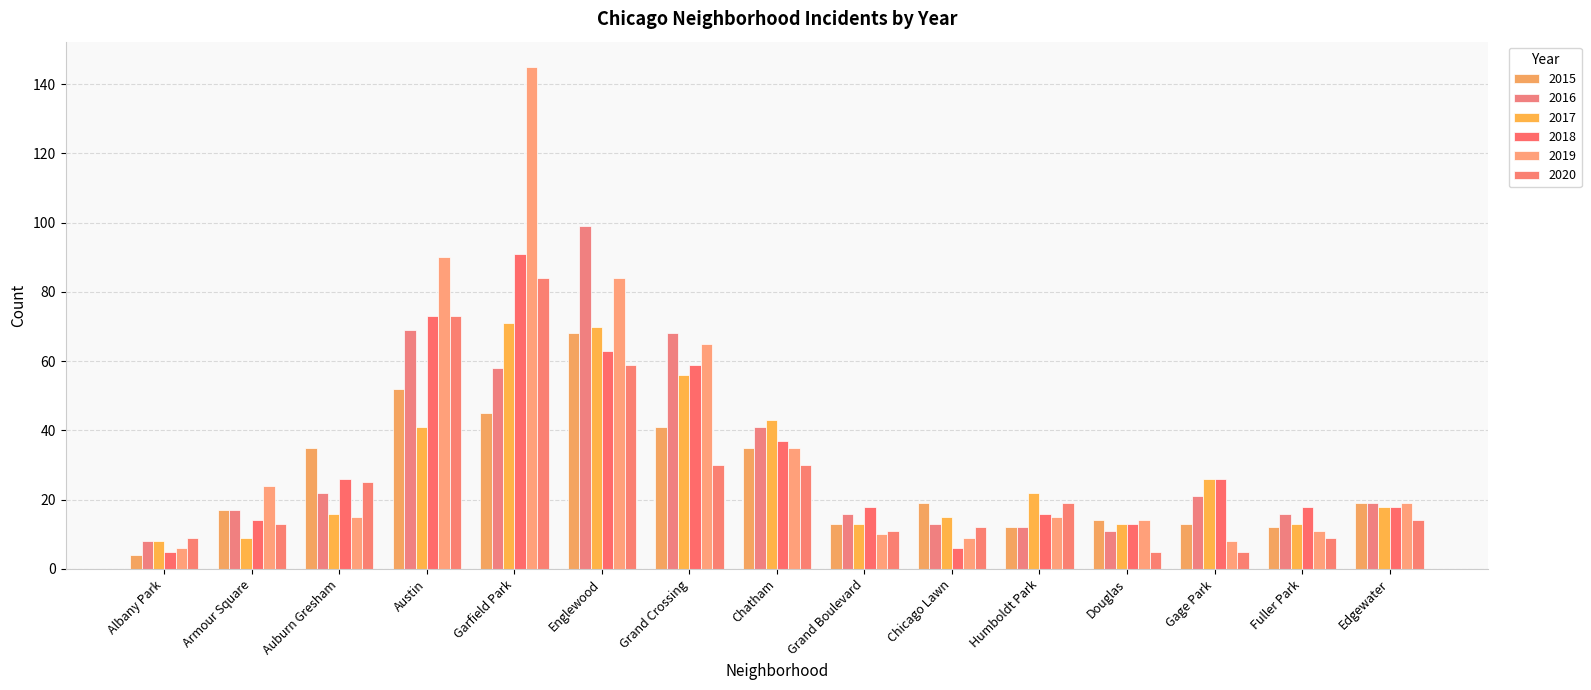

Does the chart contain stacked bars?

No